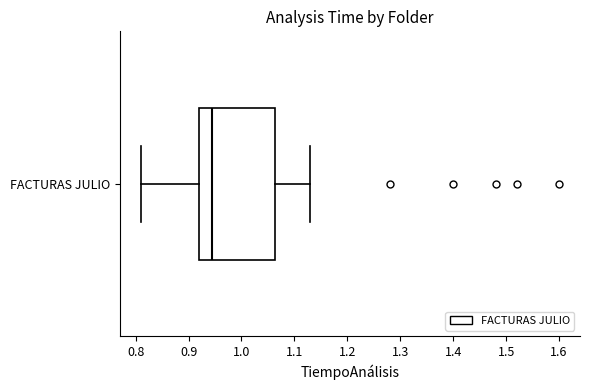

Read this box plot against the x-axis: the position of the median line, the range covered by the box, and the ends of both whiskers. The values are not printed on the chart, so give them approximately, as read against the axis.

median 0.95, box 0.92 to 1.06, whiskers 0.81 to 1.13